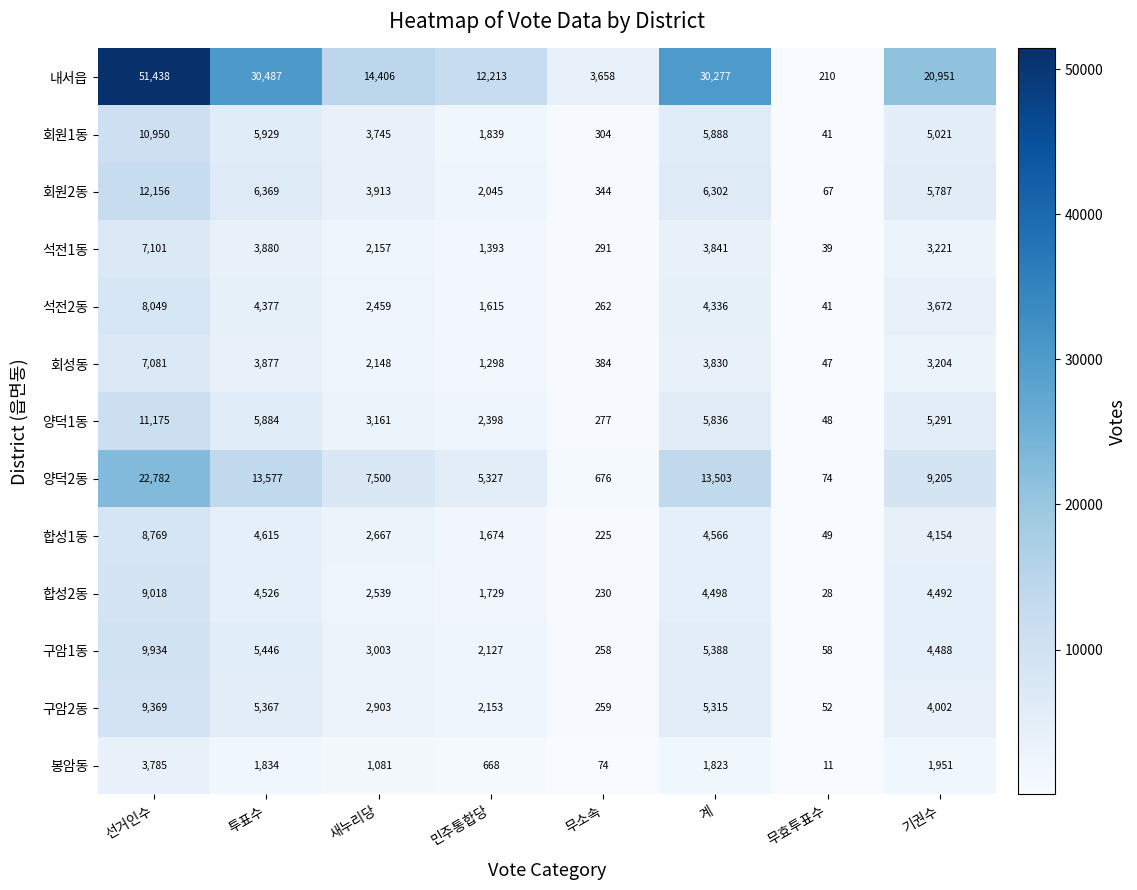

What is the total value across all series at 계?

95403